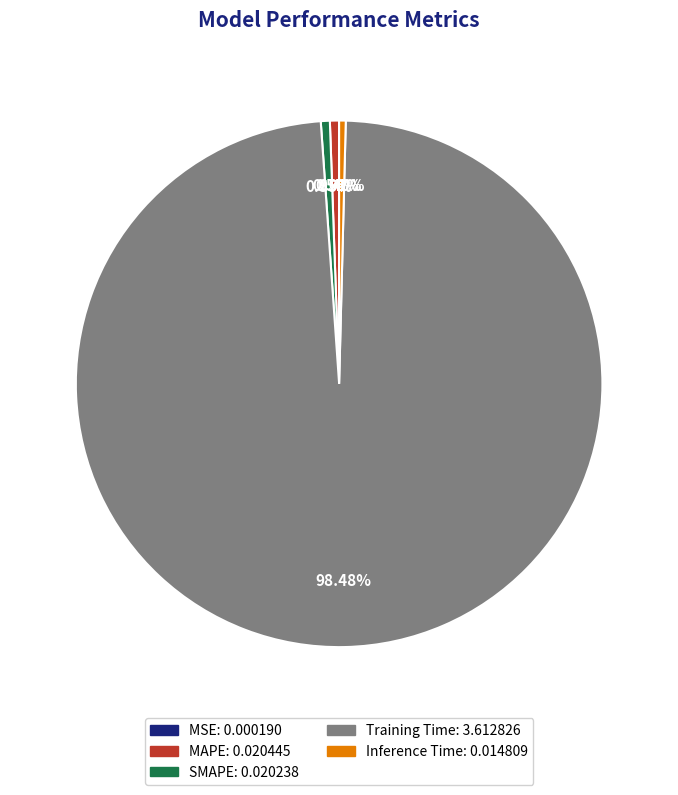

Is the sum of MAPE and Inference Time greater than half?

No